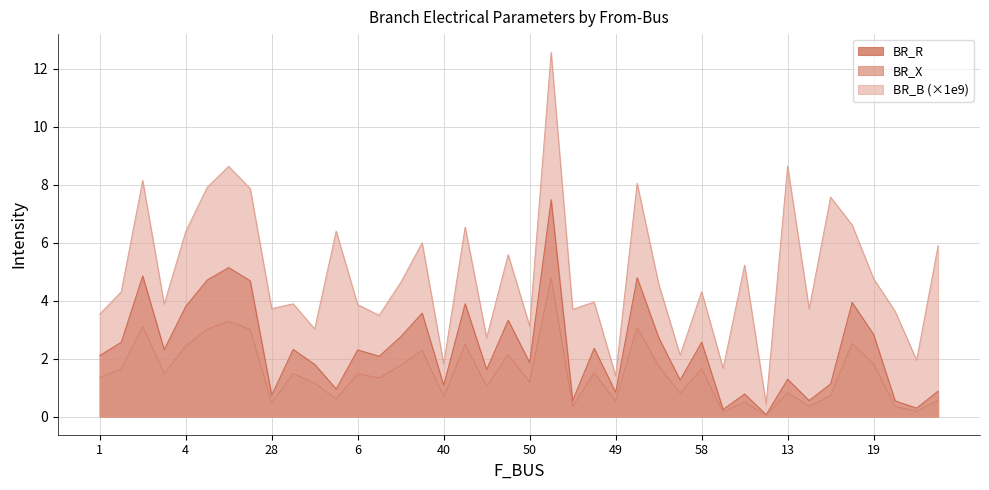

The value of BR_B at 40 is 2.9. True or false?

False